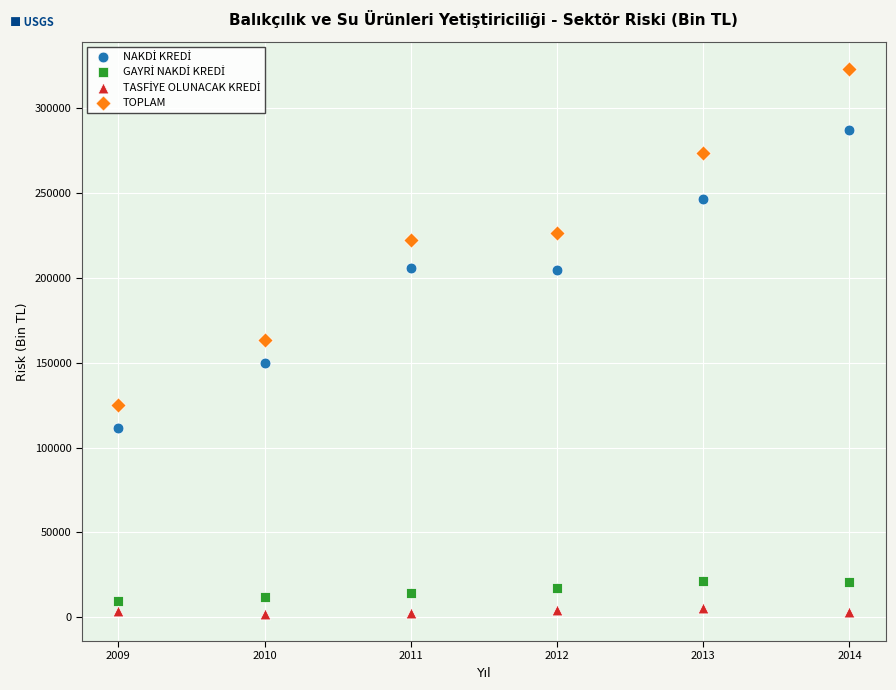

Across all data points, what is the range of X values (max minus min)?

5.0